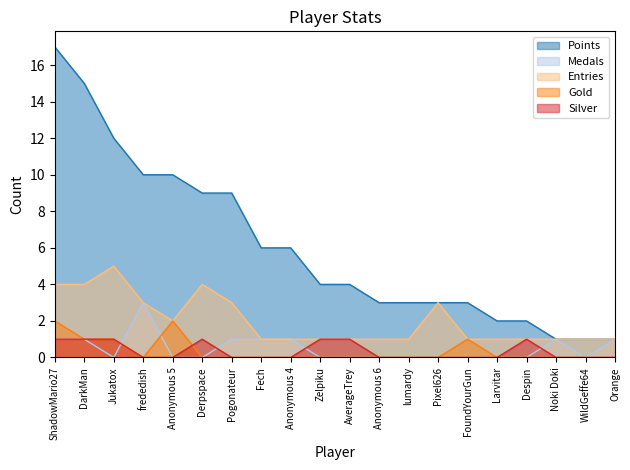

At which category is the sum across all series the highest?

ShadowMario27